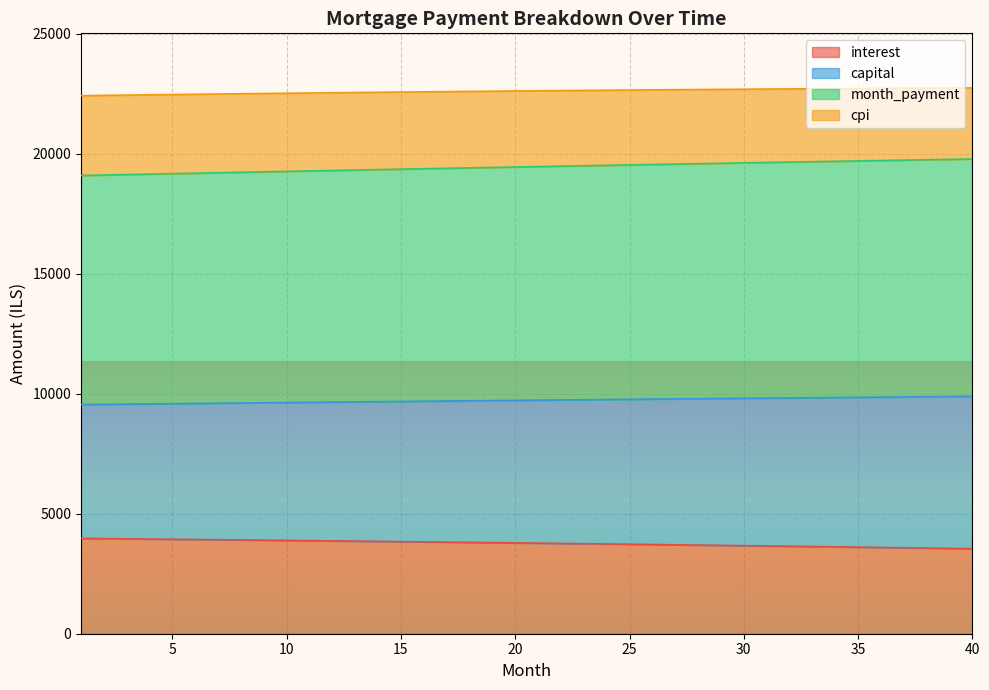

The value of cpi at 20 is 4544.0. True or false?

False